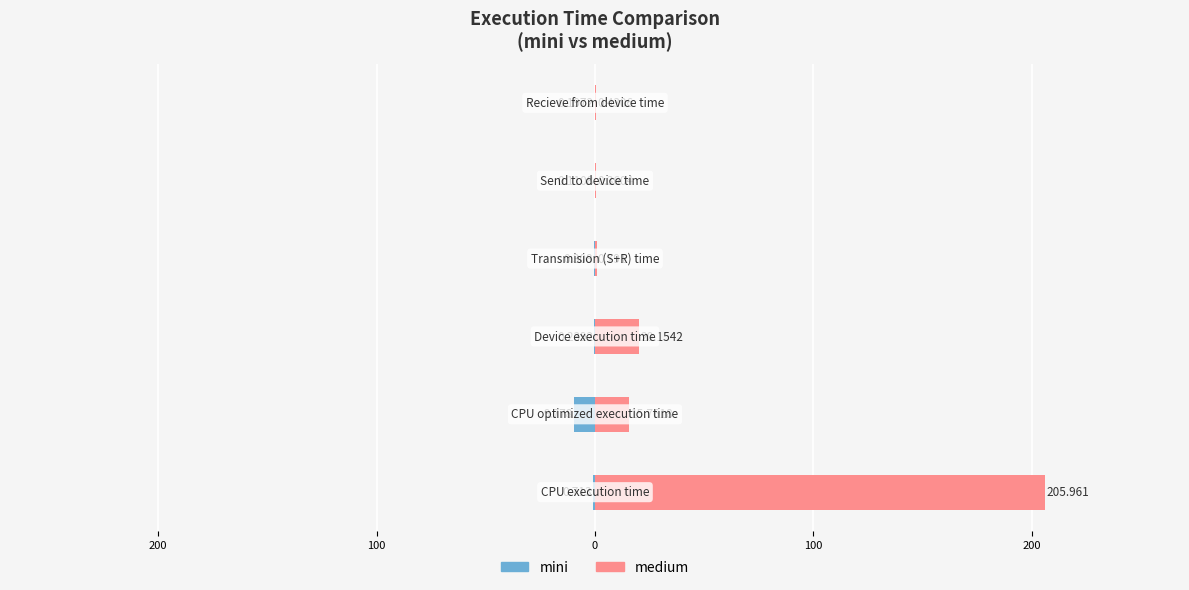

Between 200 and 100, which series saw the biggest shift?

medium